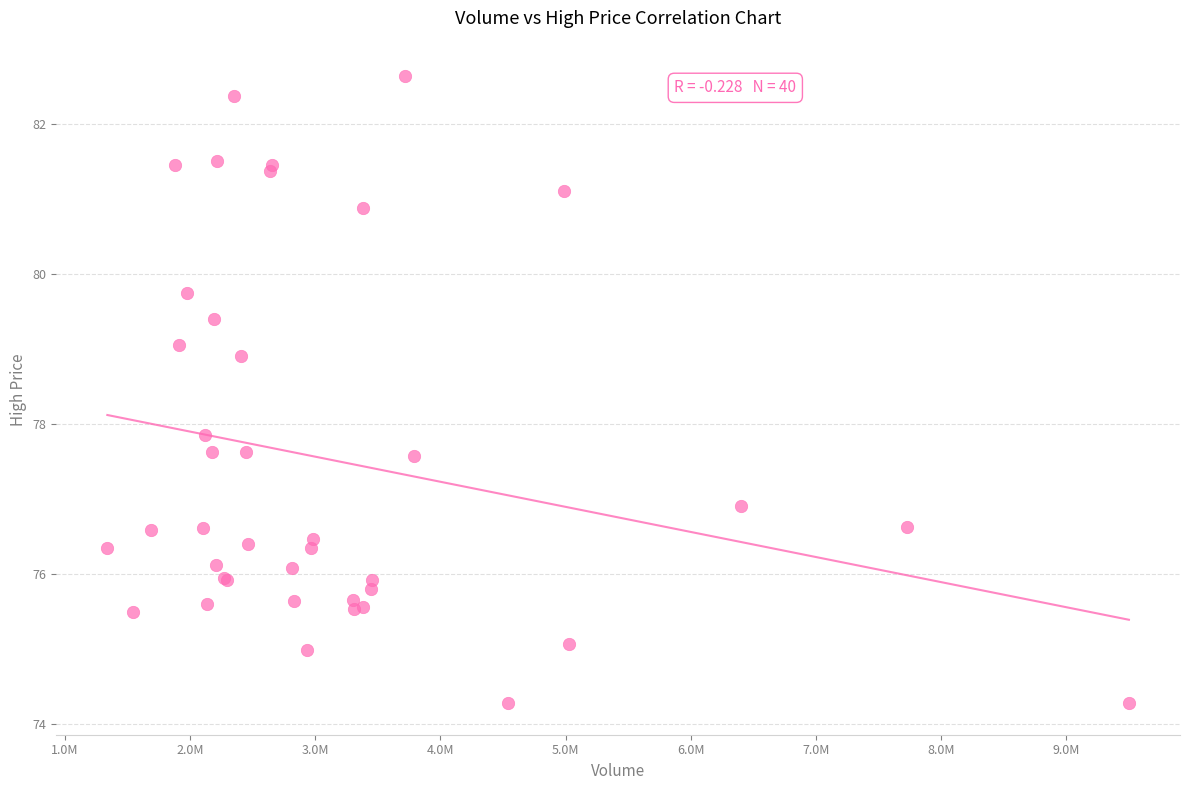

What Y value in the scatter plot is closest to 78?

77.8